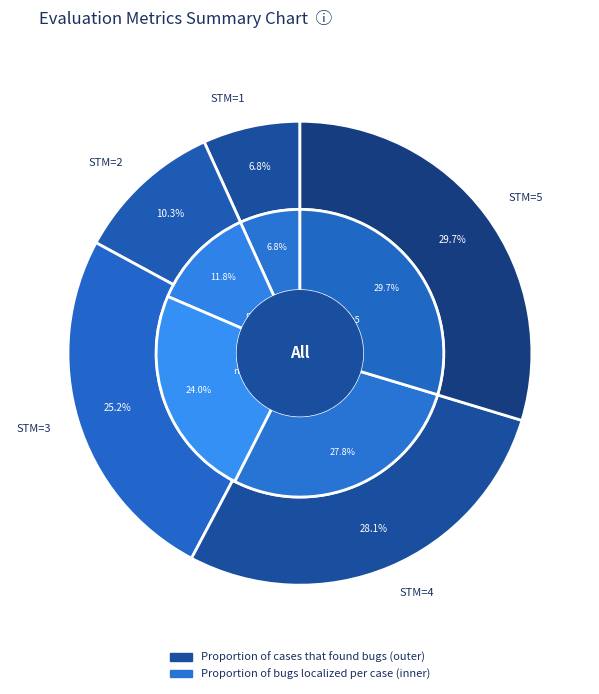

What percentage is NOT represented by 5?

70.3%